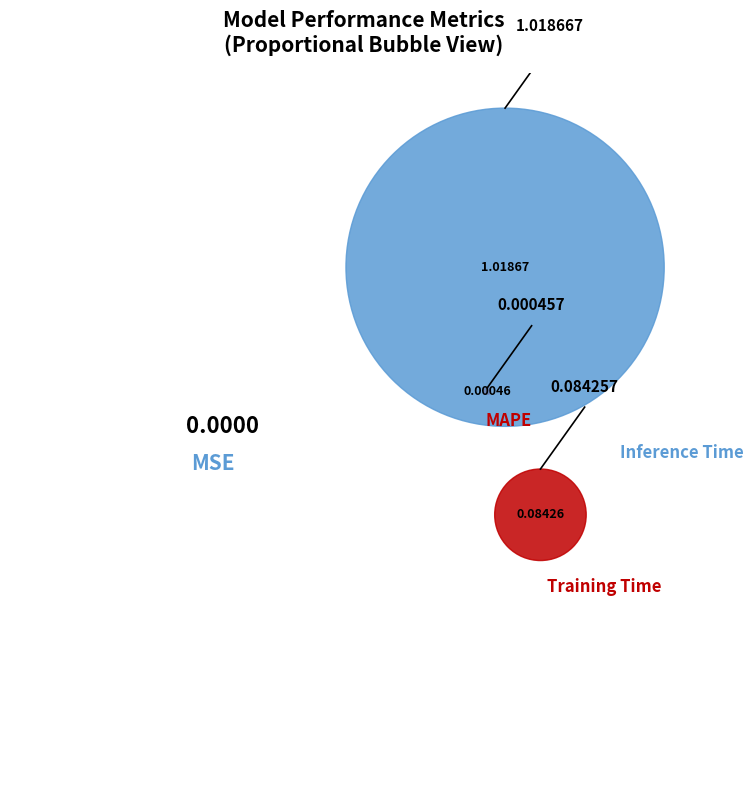

Is Inference Time the majority of the pie?

Yes